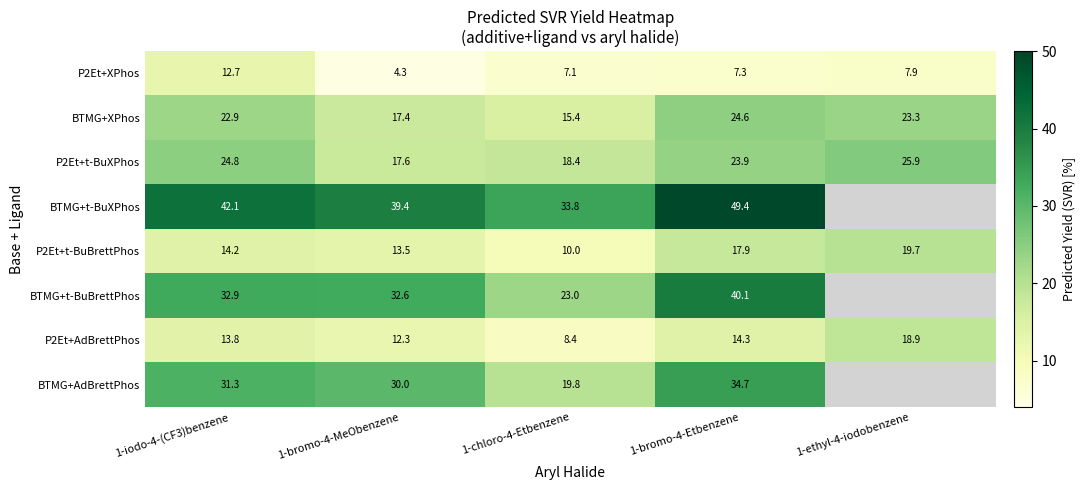

How many data points in P2Et+XPhos are above 7?

4